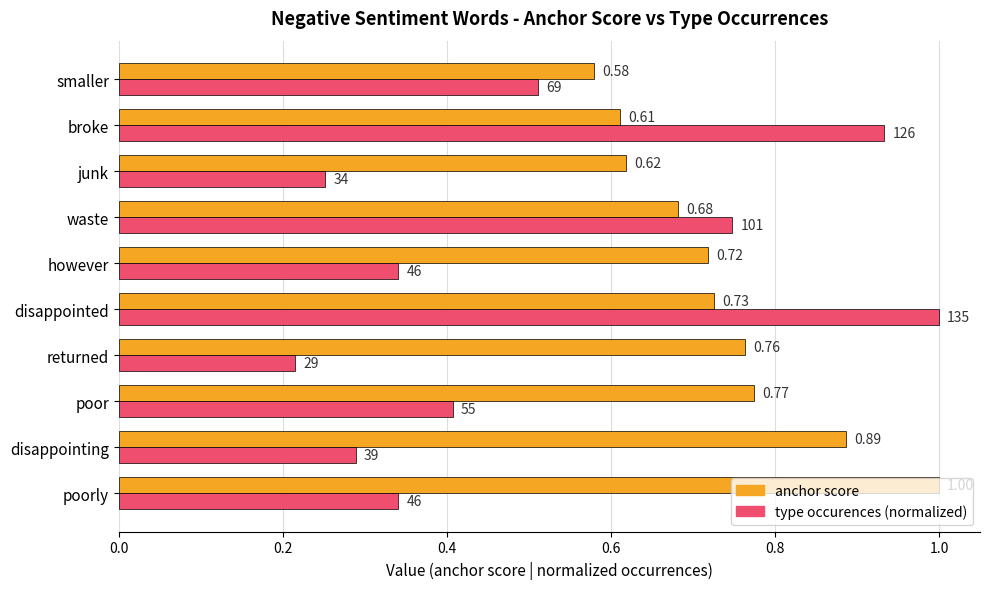

Where is anchor score nearest to the value 0?

smaller